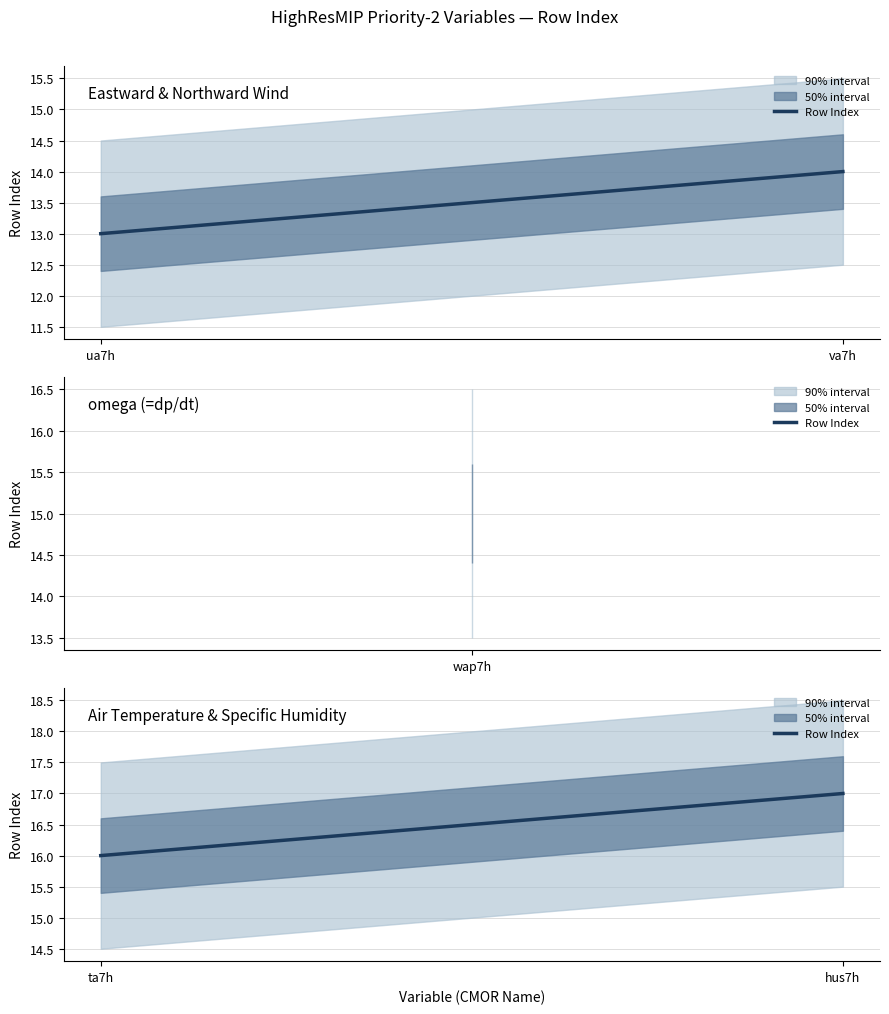

What is the value of the 1st point from the left?

16